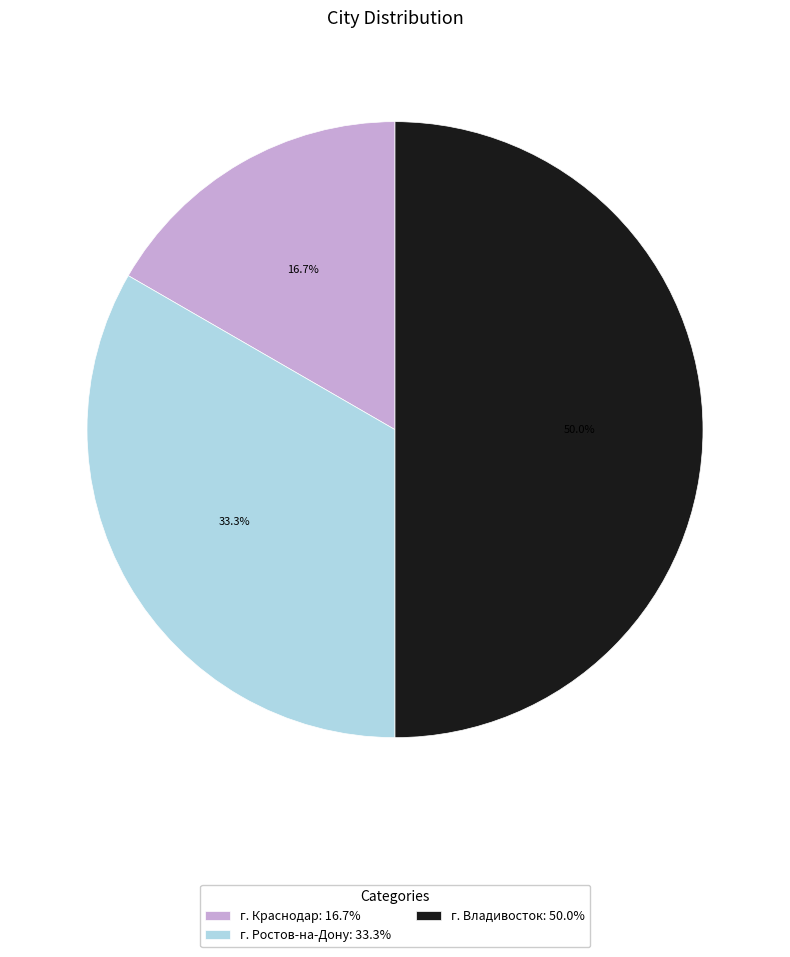

Combined, what portion of the pie is г. Ростов-на-Дону and г. Владивосток?

83.3%